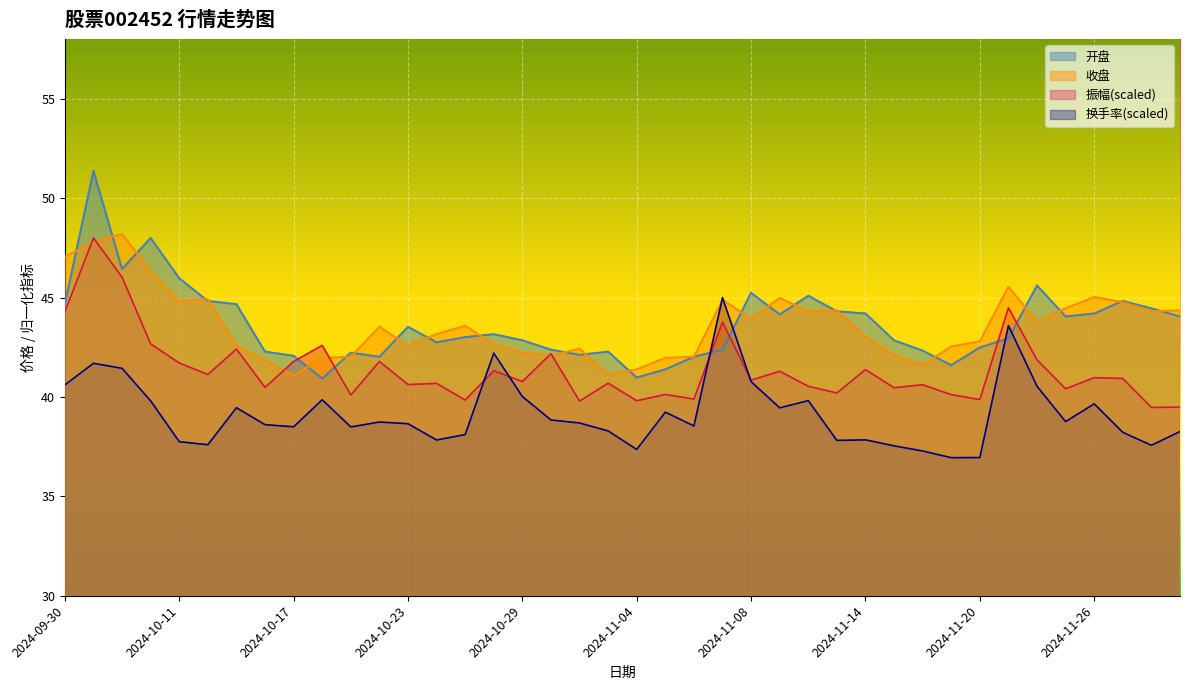

What is the difference between the maximum and minimum values in the 换手率 series?

8.1